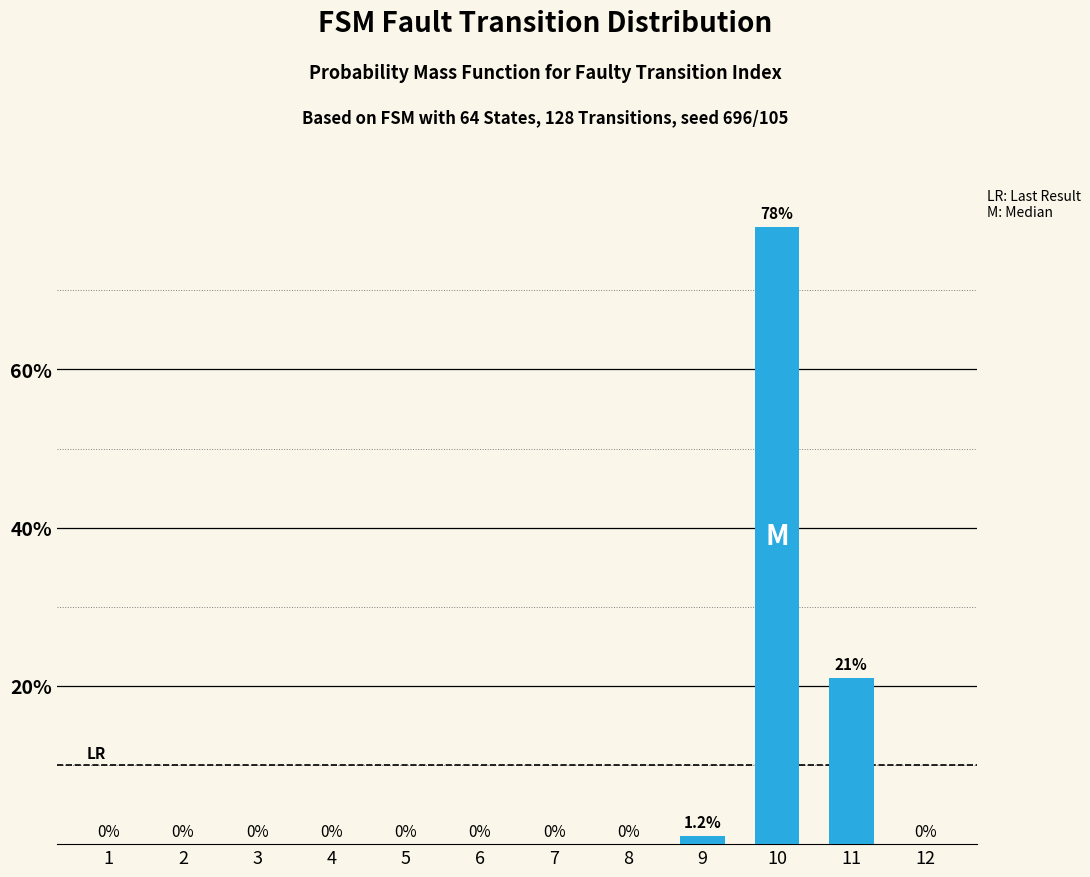

Does the chart contain stacked bars?

No